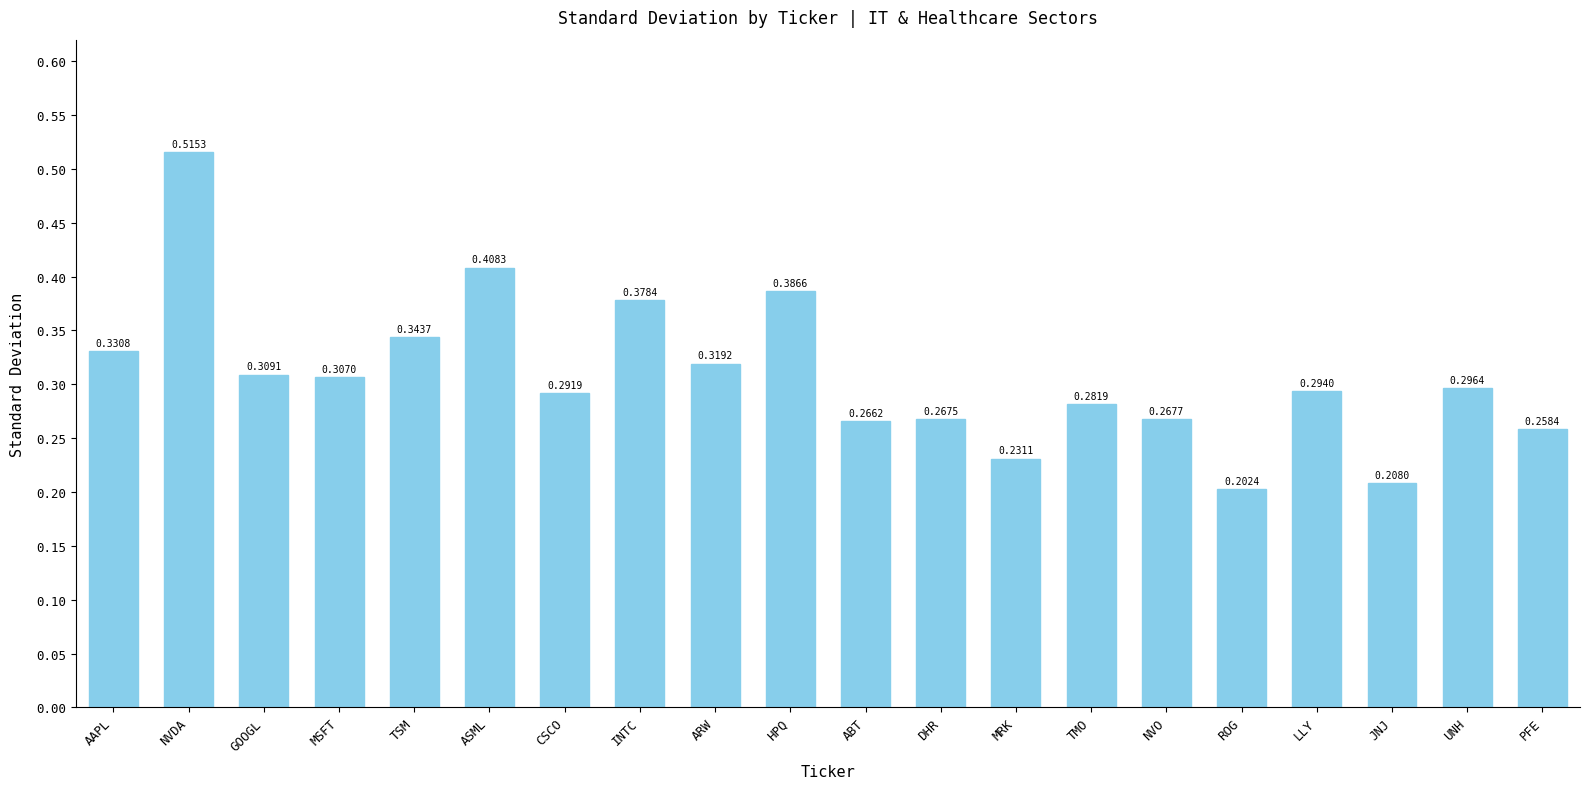

Which label corresponds to the largest value in the chart?

NVDA